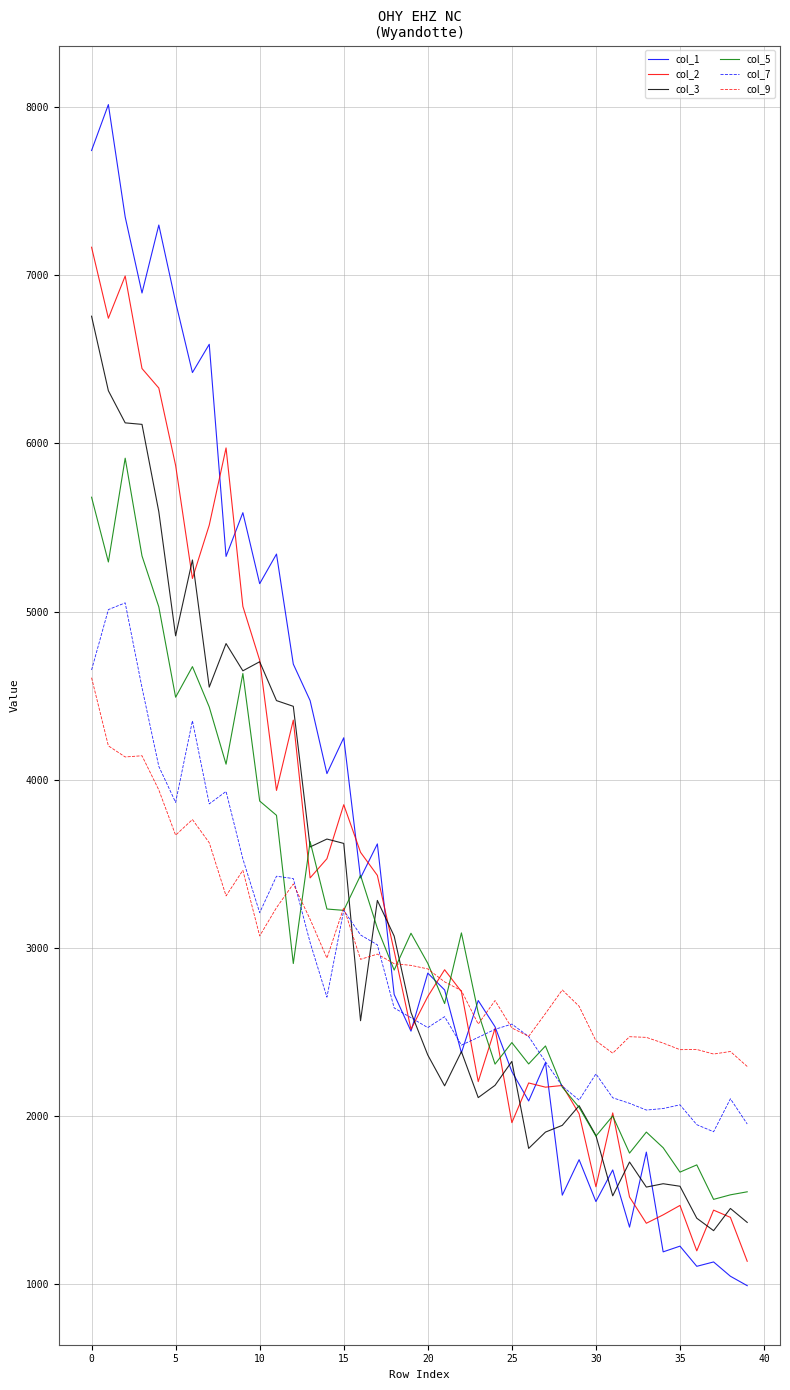

How many series are shown in this chart?

6